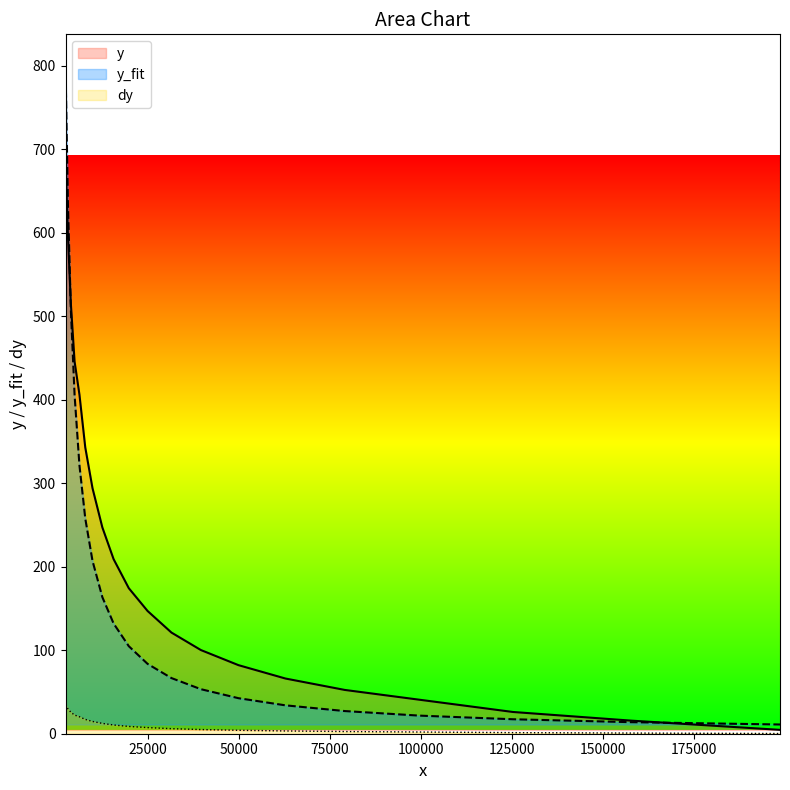

What is the label of the 4th point from the left?

75000